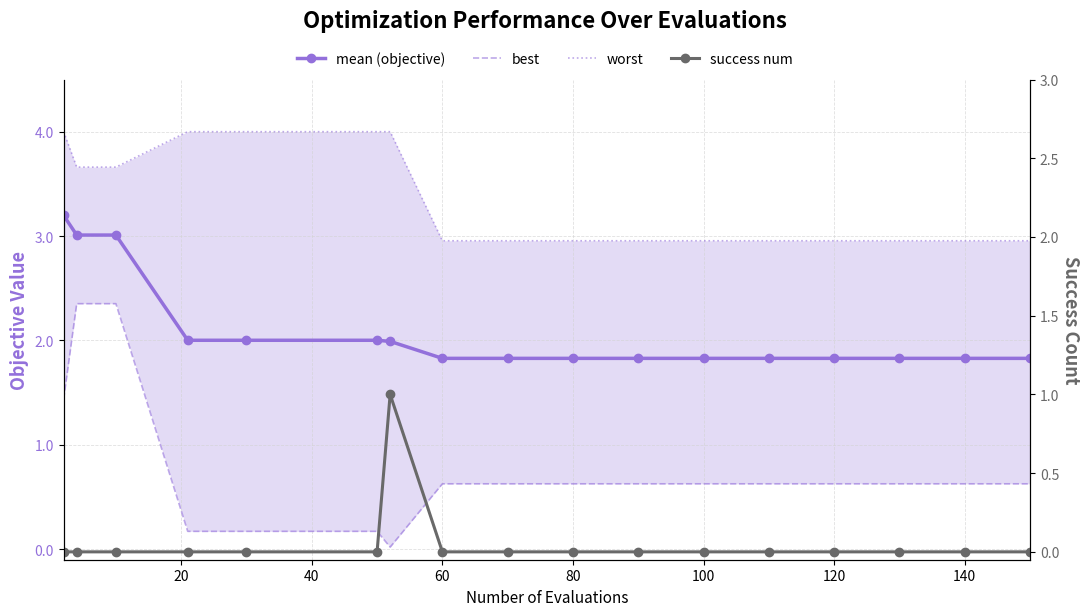

Rank the series at 20 from lowest to highest value.

success num, best, mean (objective), worst